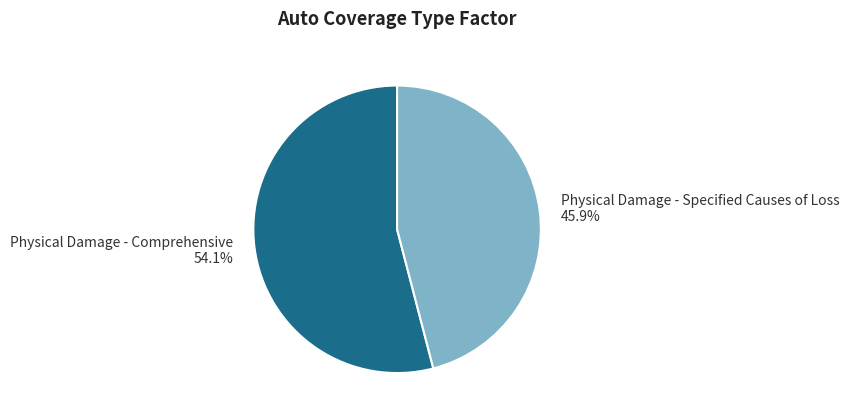

Do Physical Damage - Comprehensive and Physical Damage - Specified Causes of Loss together represent more than half of the pie?

Yes